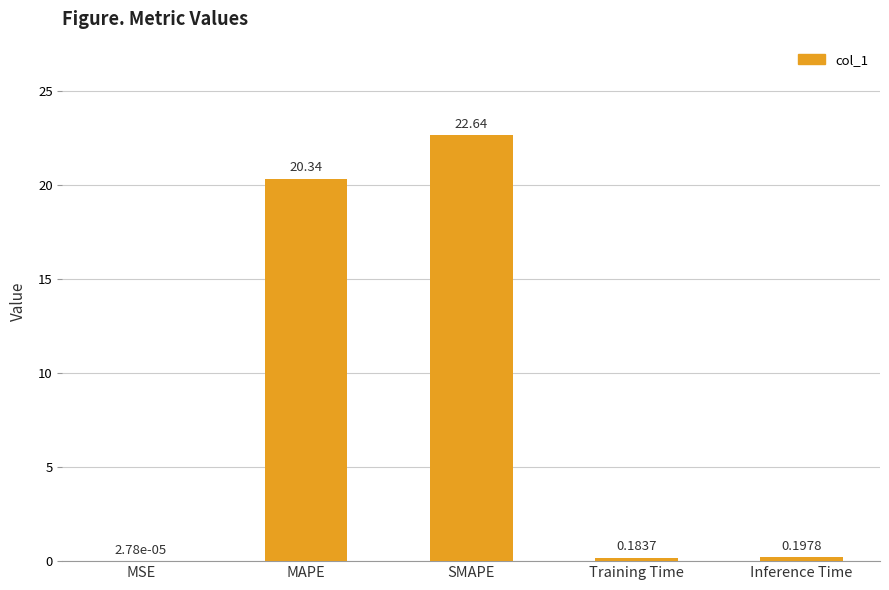

What is the sum of the values at SMAPE and MAPE?

43.0